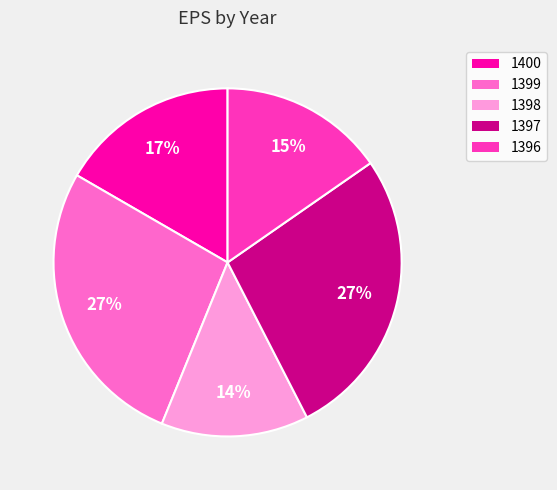

Does any single category account for the majority?

No